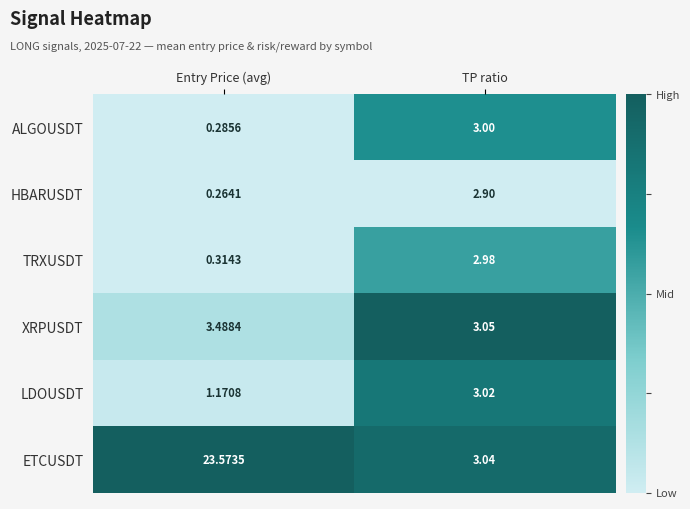

At which label is LDOUSDT closest to 2?

Entry Price (avg)